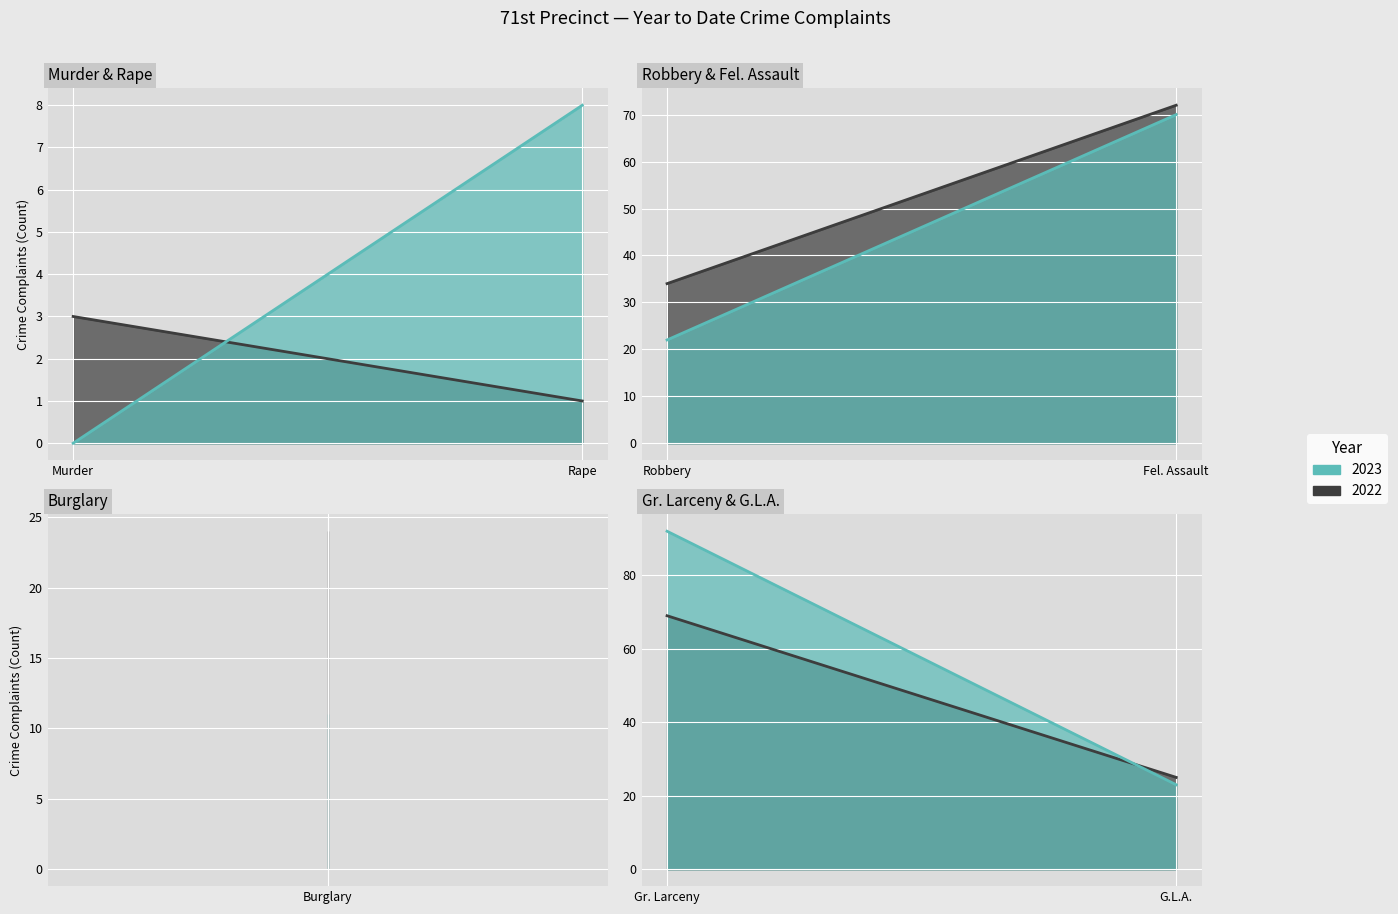

How many series are shown in this chart?

2